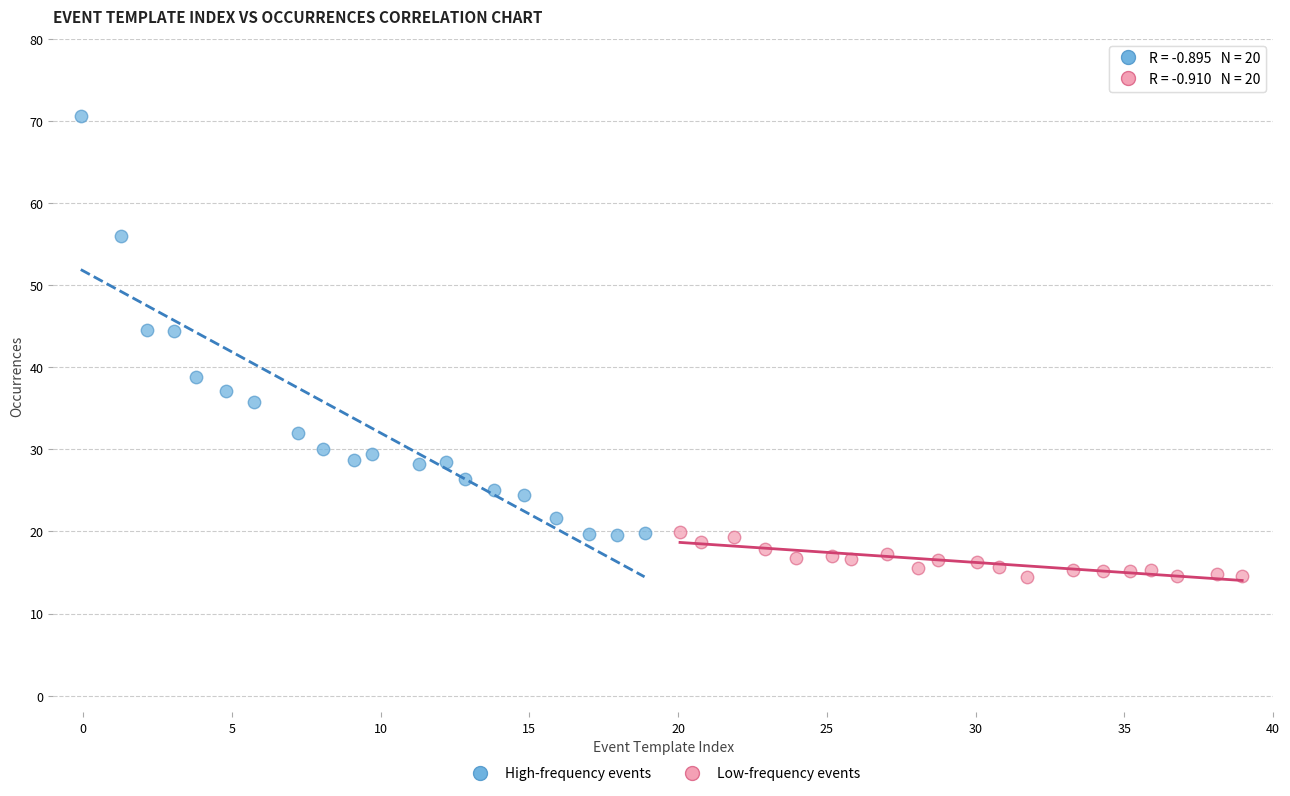

Which series contains the lowest Y value?

Low-frequency events